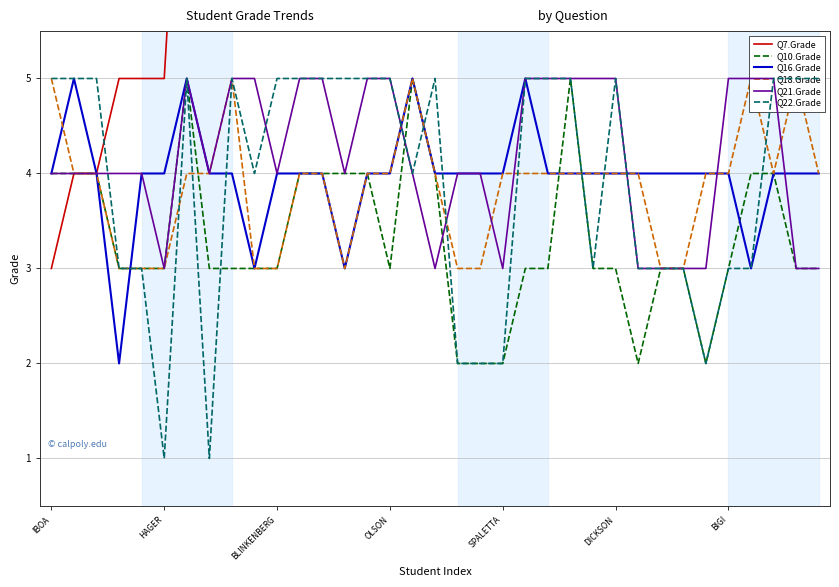

True or false: Q16.Grade has a value of 2 at OLSON.

False